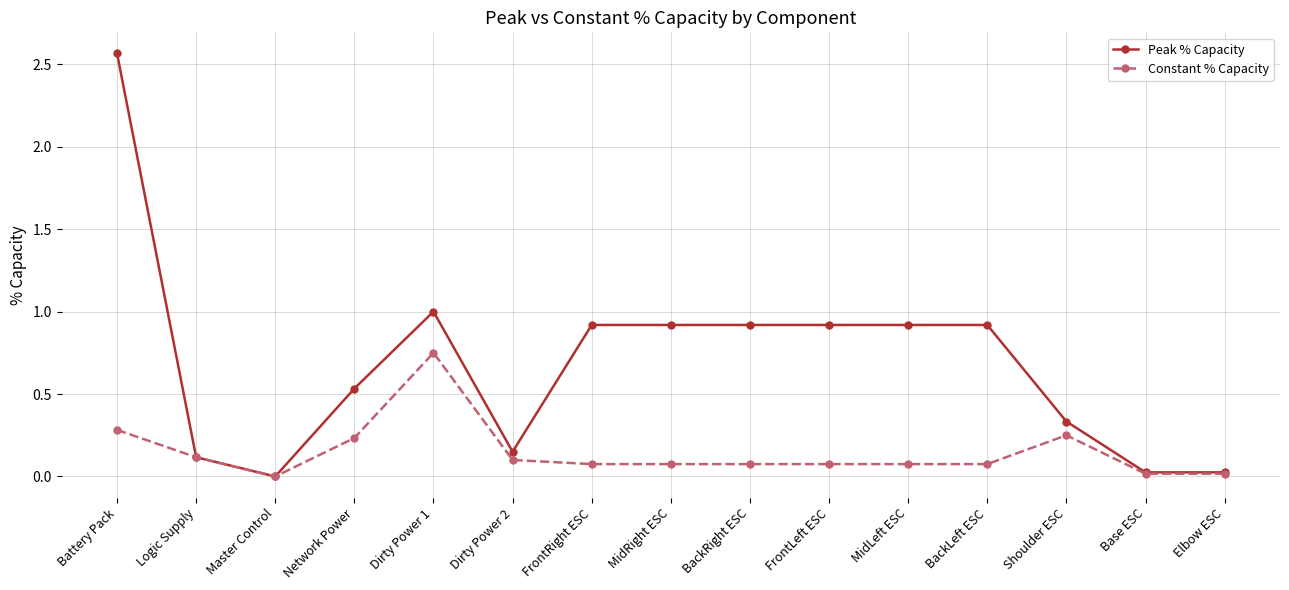

How many data points in Constant % Capacity are above 0?

14